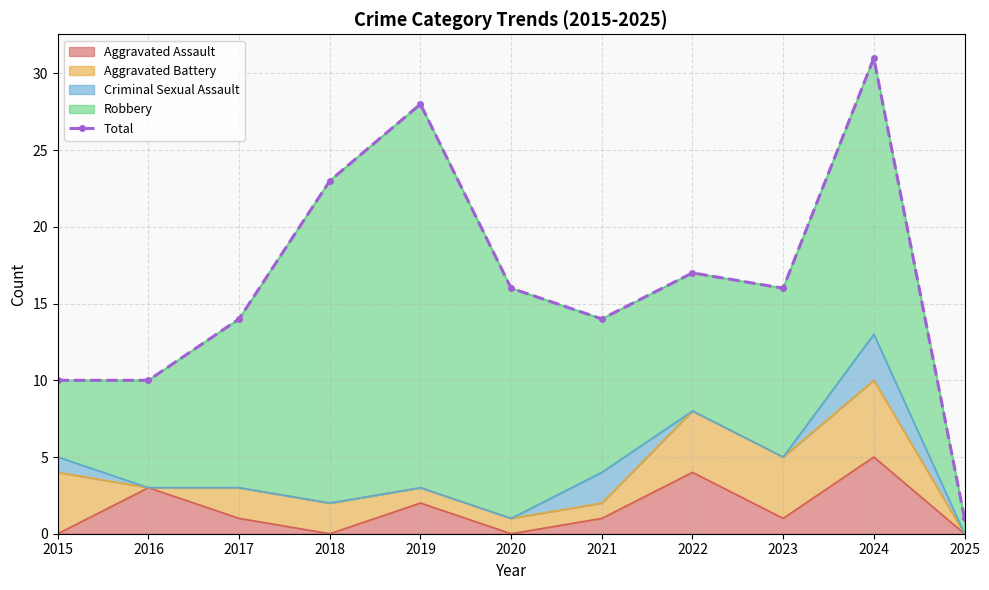

Where does the data first go above 16?

2018